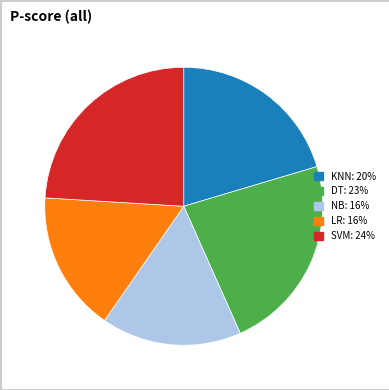

Is LR the majority of the pie?

No